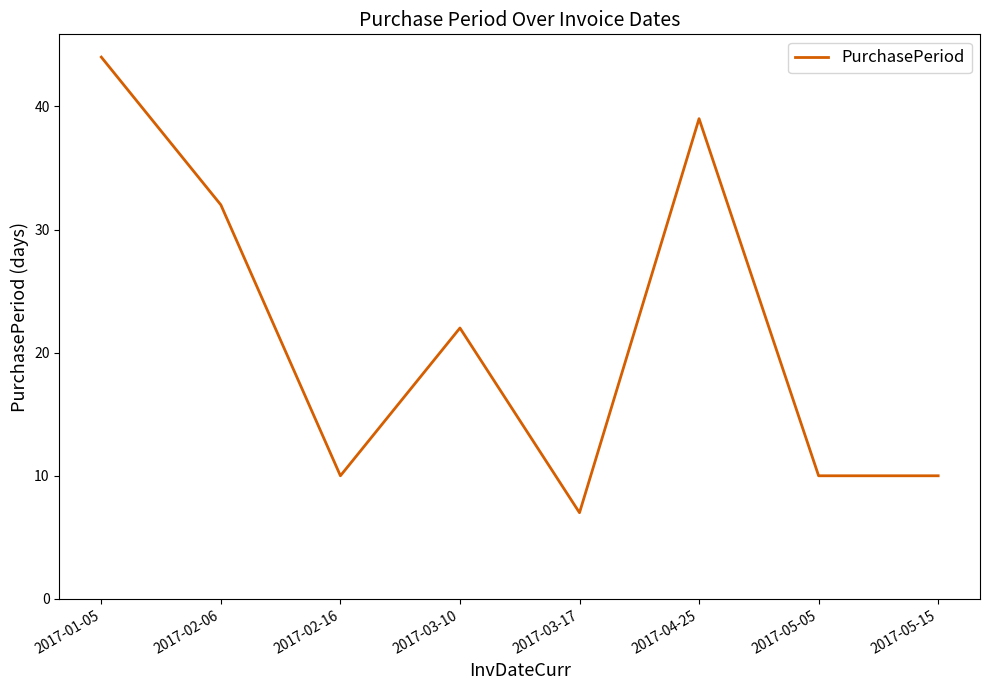

At which category does the data reach its first local valley?

2017-02-16